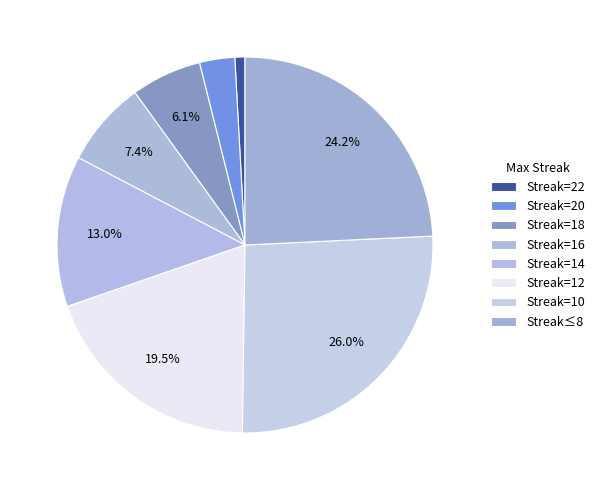

Which category has the smallest portion of the pie?

22